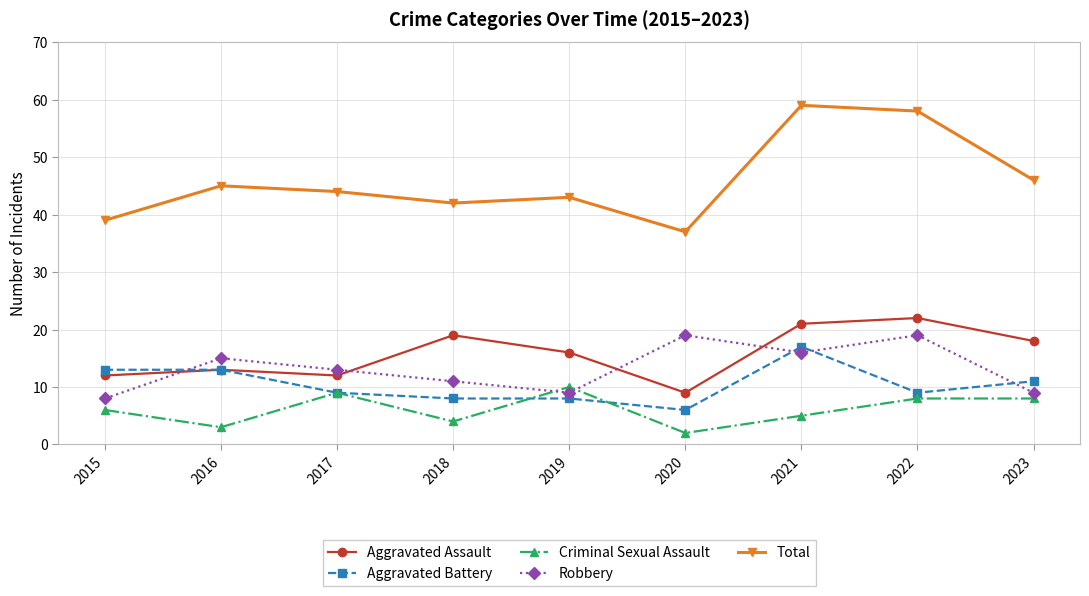

Reading left to right, what are all the values shown in this chart?

Aggravated Assault: 12	13	12	19	16	9	21	22	18
Aggravated Battery: 13	13	9	8	8	6	17	9	11
Criminal Sexual Assault: 6	3	9	4	10	2	5	8	8
Robbery: 8	15	13	11	9	19	16	19	9
Total: 39	45	44	42	43	37	59	58	46